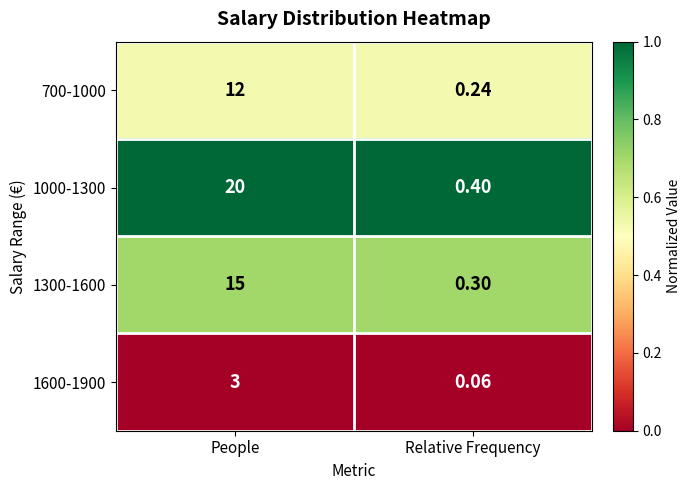

Rank the categories by 1000-1300 value from highest to lowest.

People, Relative Frequency